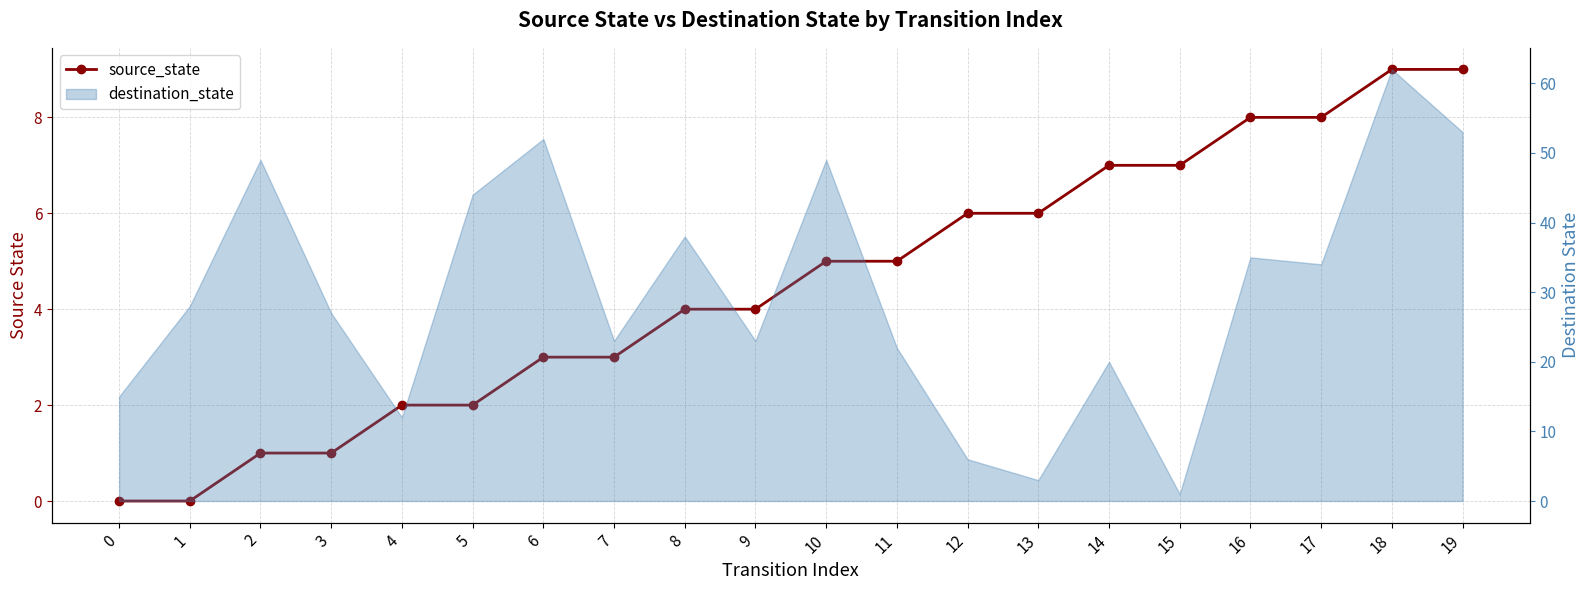

List the labels in order of value, largest first.

18, 19, 16, 17, 14, 15, 12, 13, 10, 11, 8, 9, 6, 7, 4, 5, 2, 3, 0, 1